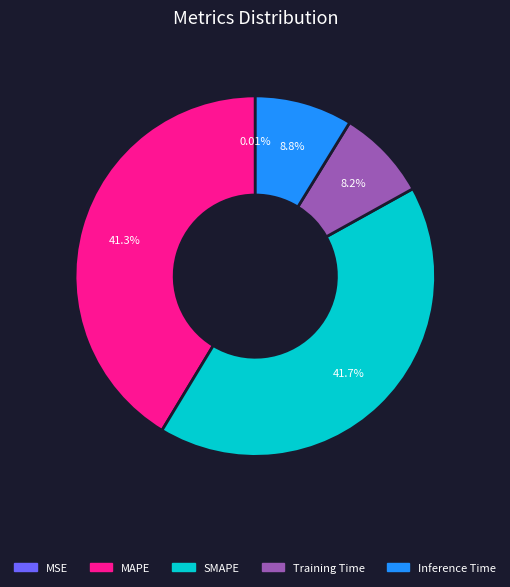

Combined, do Inference Time and Training Time account for over 50%?

No